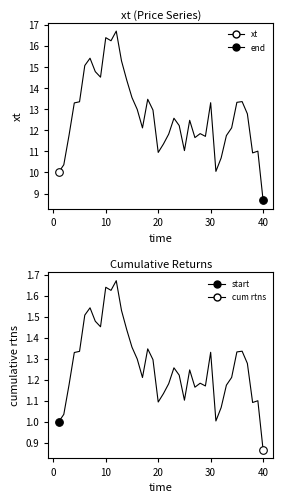

Which series has the widest spread of Y values?

xt